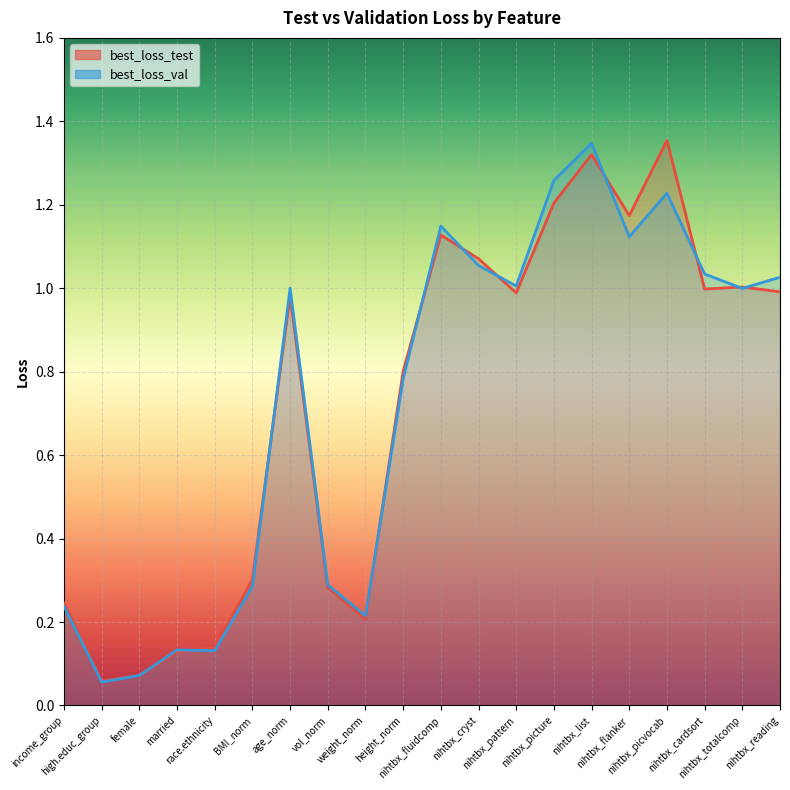

What is the label of the 6th point from the right?

nihtbx_list